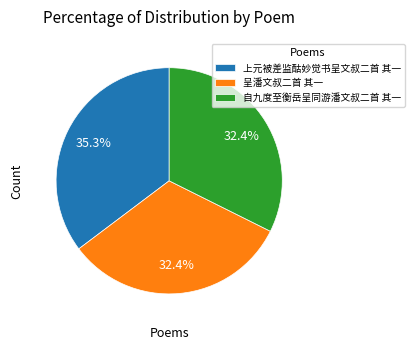

How much of the chart is everything except 自九度至衡岳呈同游潘文叔二首 其一?

67.6%